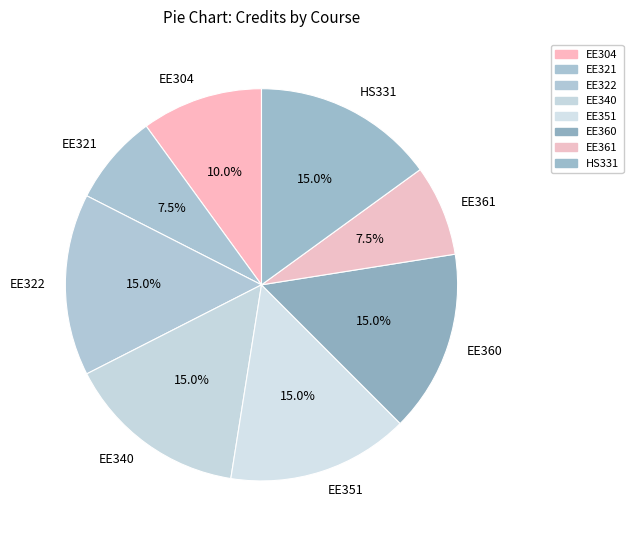

To the nearest percent, what portion does EE304 represent?

10%